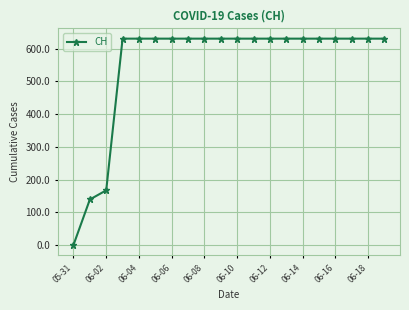

What is the difference between the second highest and minimum values?

631